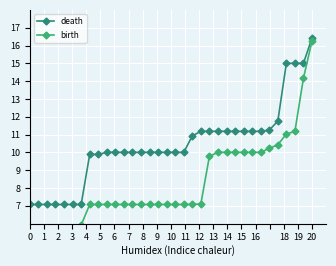

What is the value of the death point at the 30th from the left?

11.7